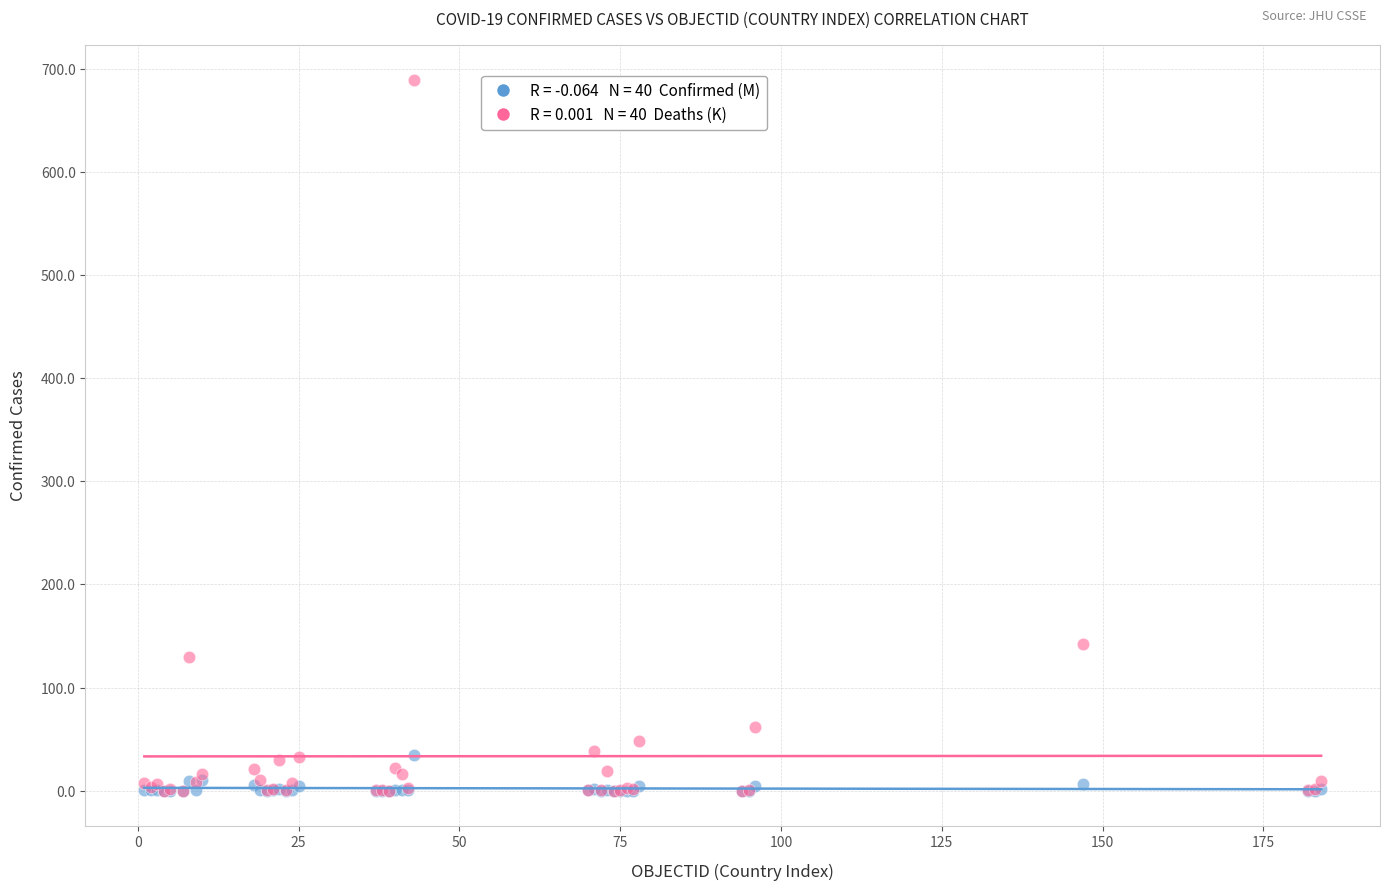

Across all series, what Y value is closest to 344?

141.9